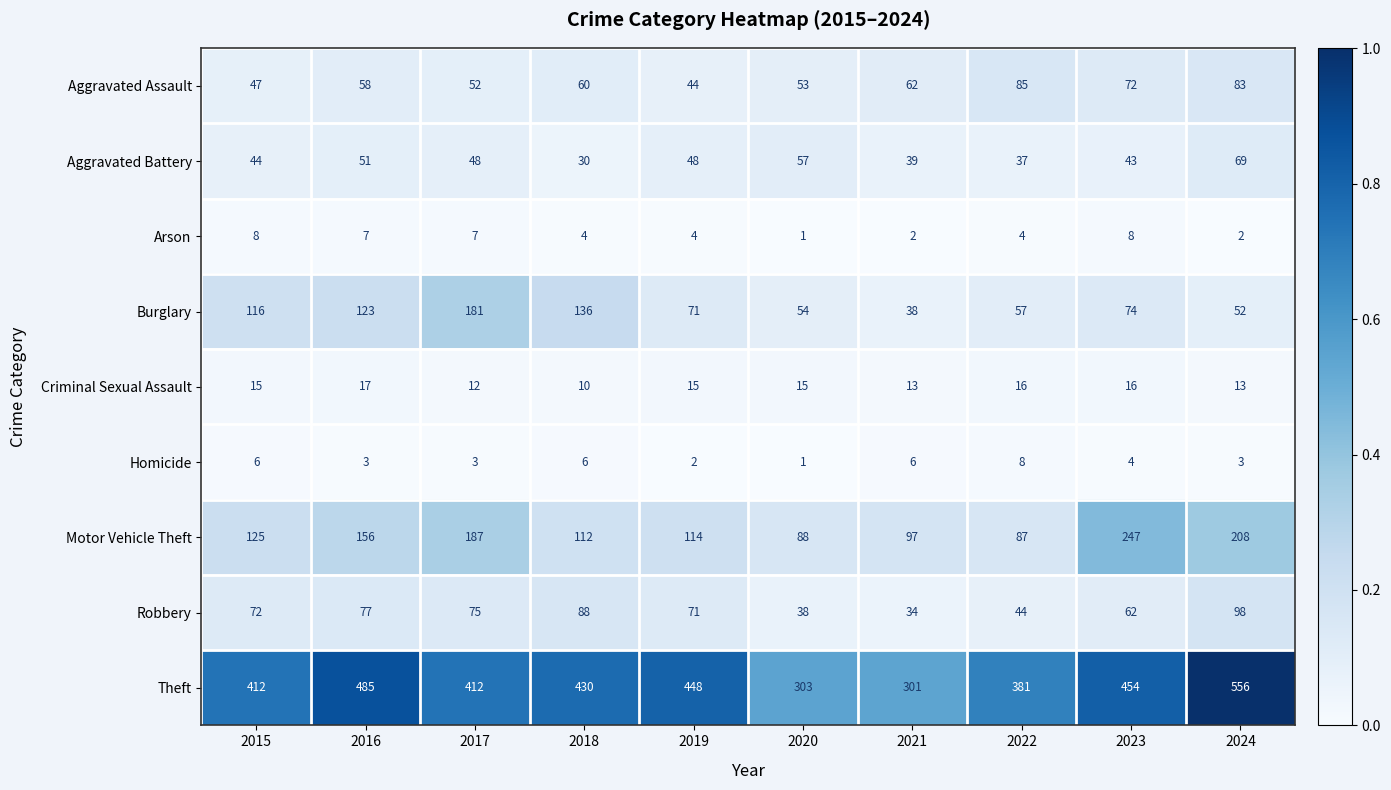

What is the total value across all series at 2015?

845